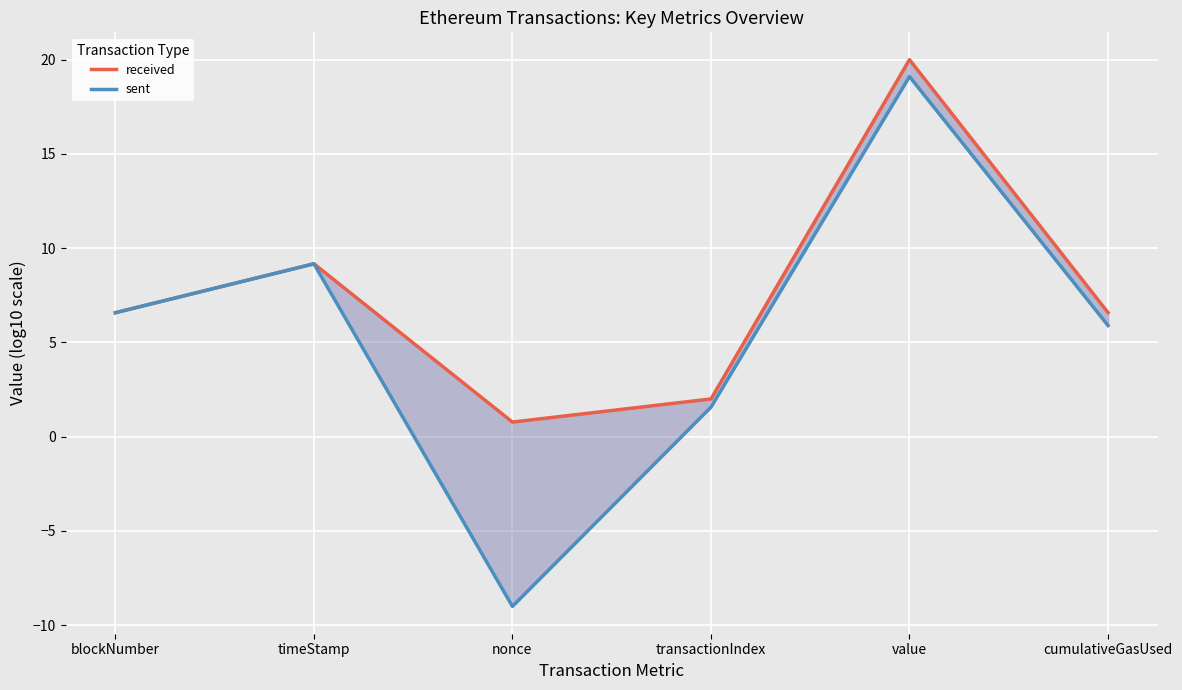

Where is the first local minimum for sent?

nonce